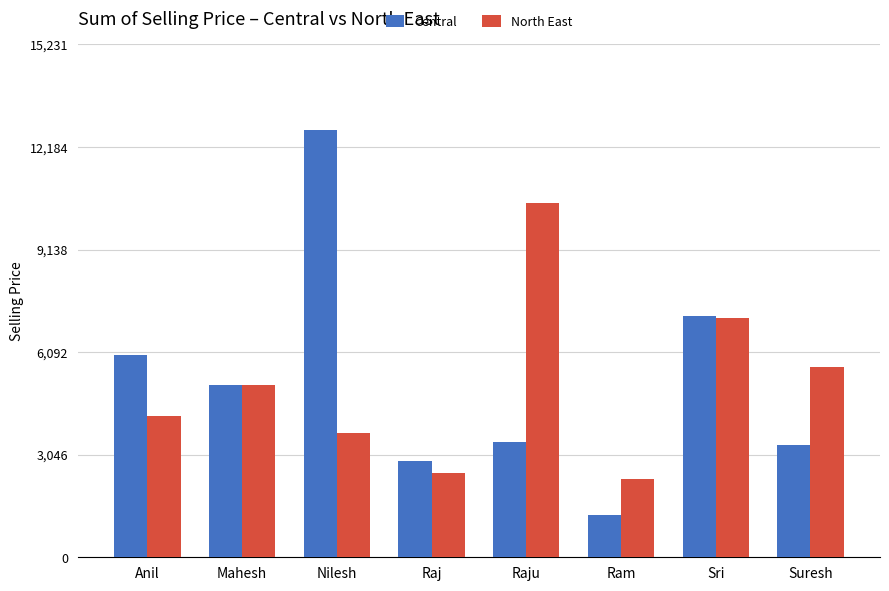

At which category is the sum across all series the highest?

Nilesh